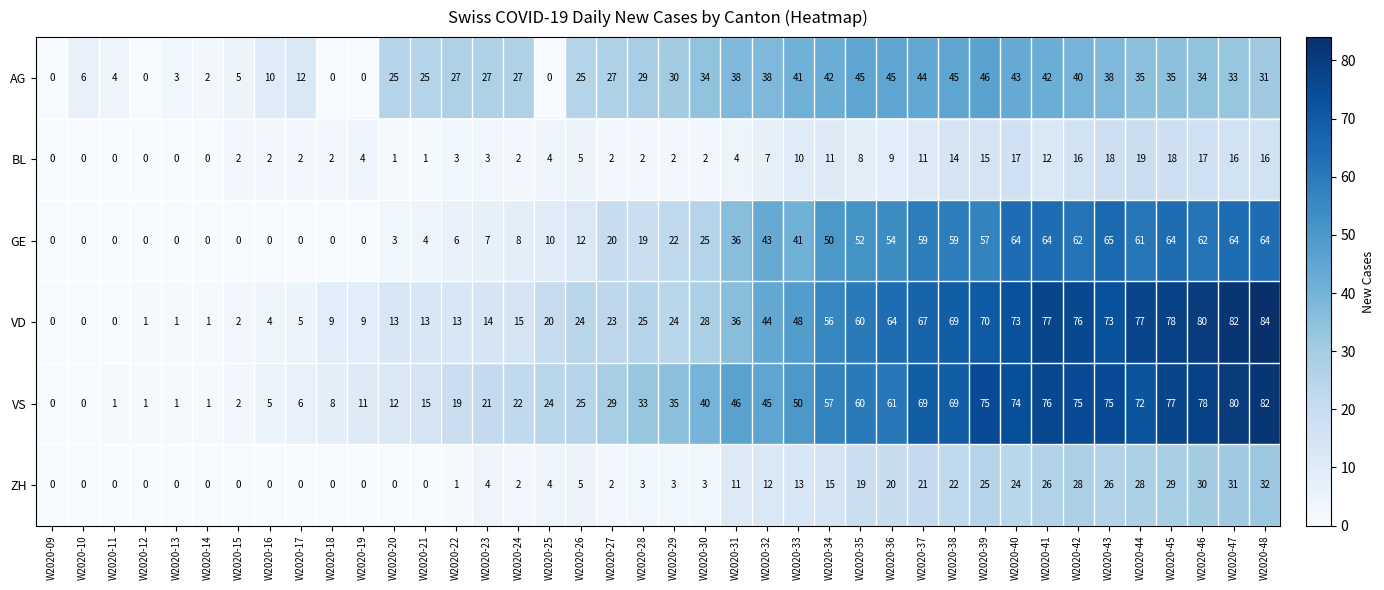

Between W2020-41 and W2020-46, which series saw the biggest shift?

AG